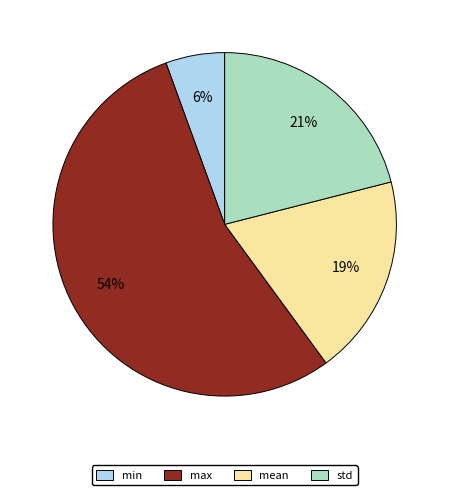

Do std and mean together represent more than half of the pie?

No